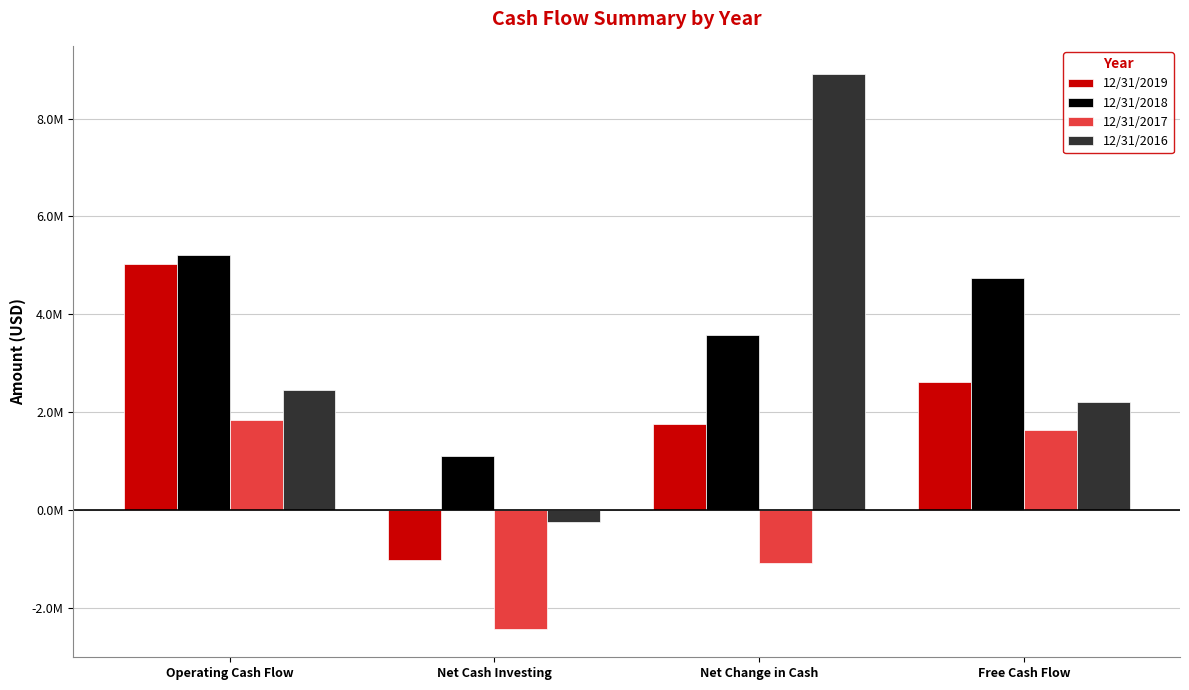

At which category does the chart reach its minimum across all series?

Net Cash Investing